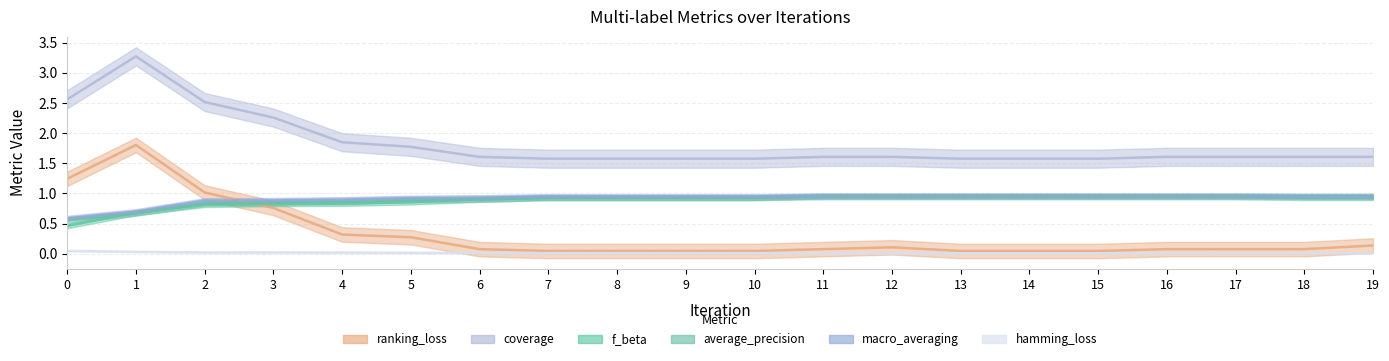

True or false: macro_averaging has a value of 1.0 at 12.

True